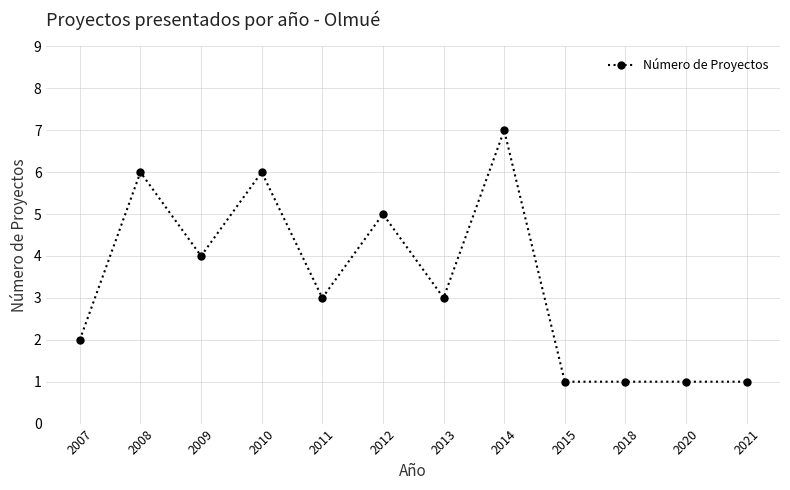

True or false: there are more than 0 points higher than both neighbors.

True